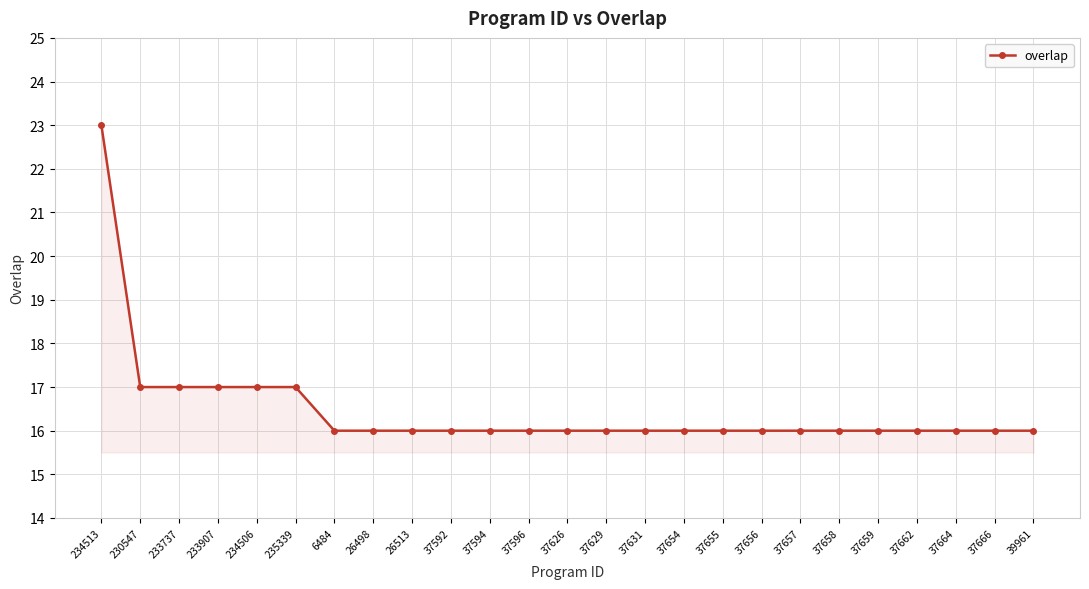

What position from the left is 234506?

5